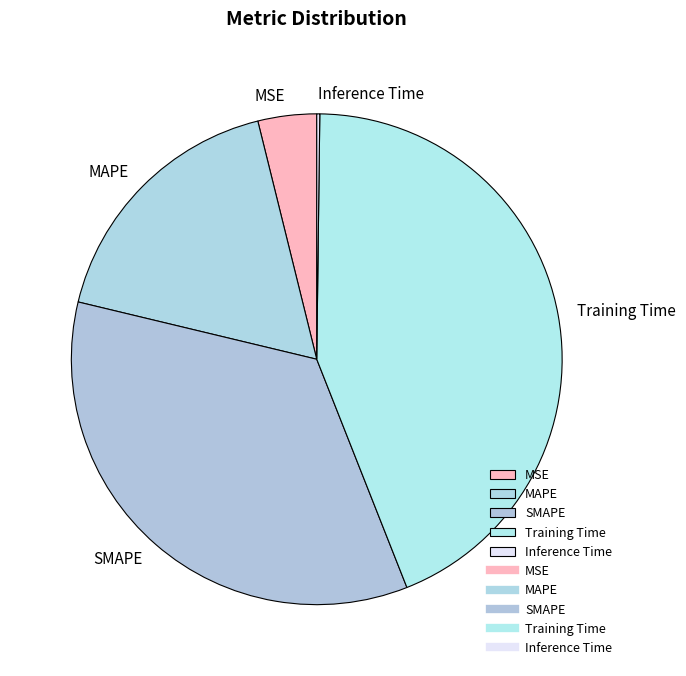

Between Training Time and MAPE, which is larger?

Training Time